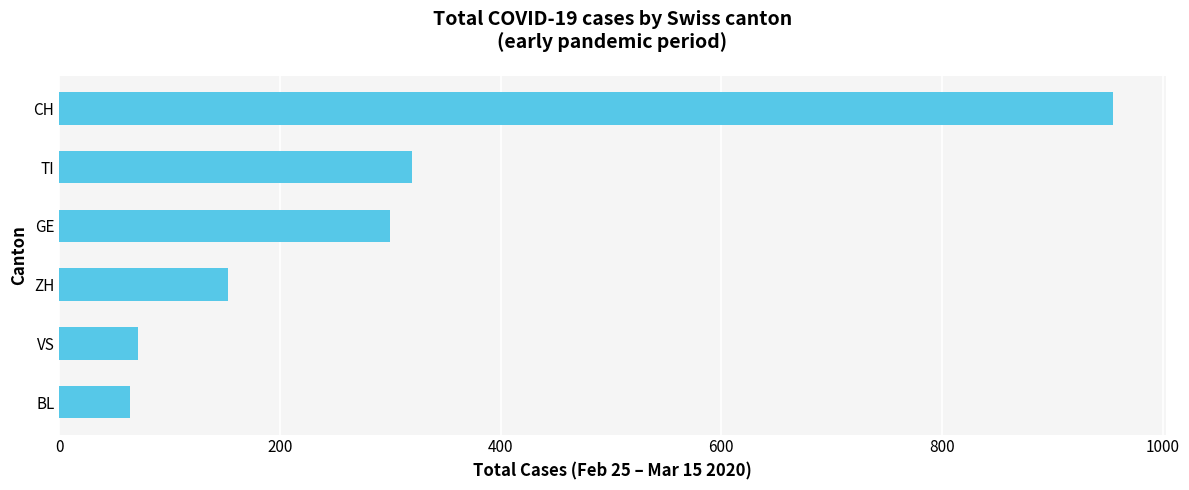

Is it true that the value at GE is 300?

True